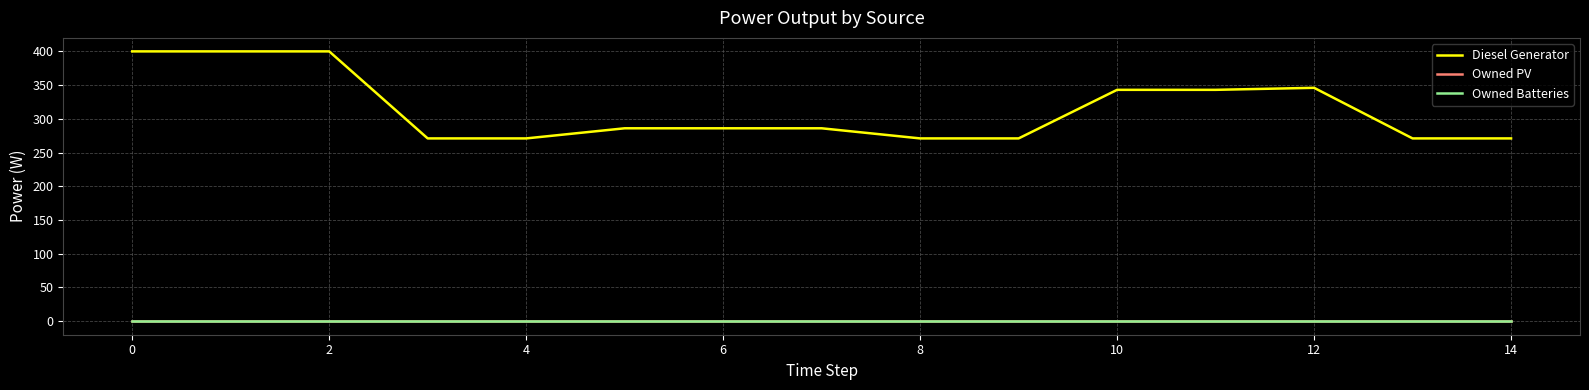

What is the value of the Diesel Generator point at the 2nd from the left?

400